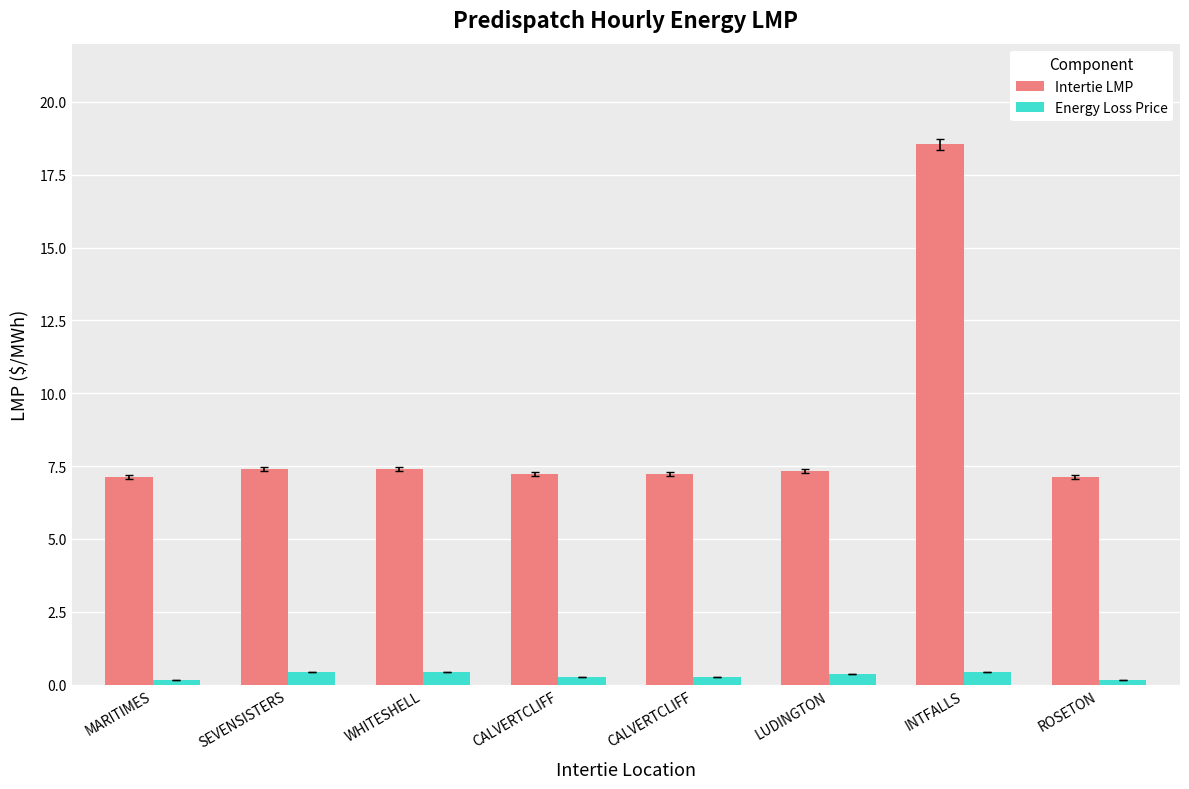

What are all the series names shown in the legend?

Intertie LMP, Energy Loss Price